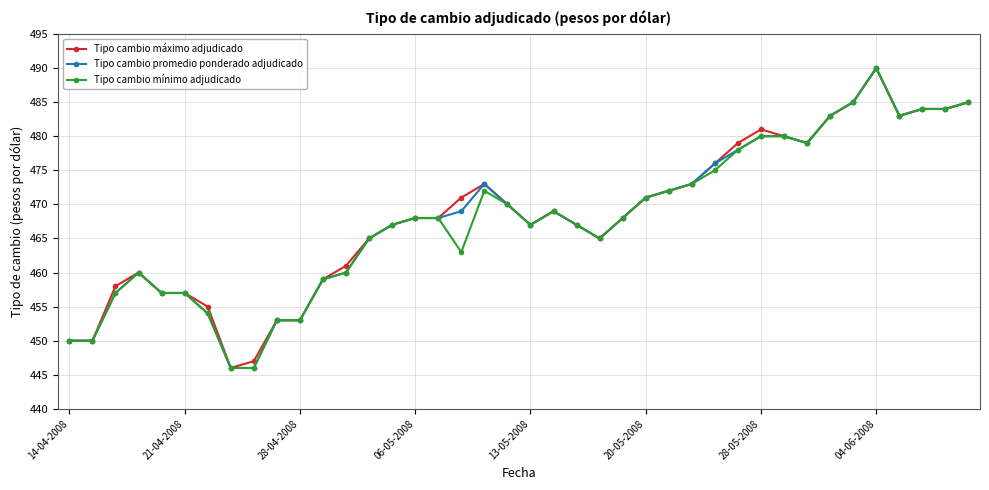

What is the value of the Tipo cambio mínimo adjudicado point at the 24th from the left?

465